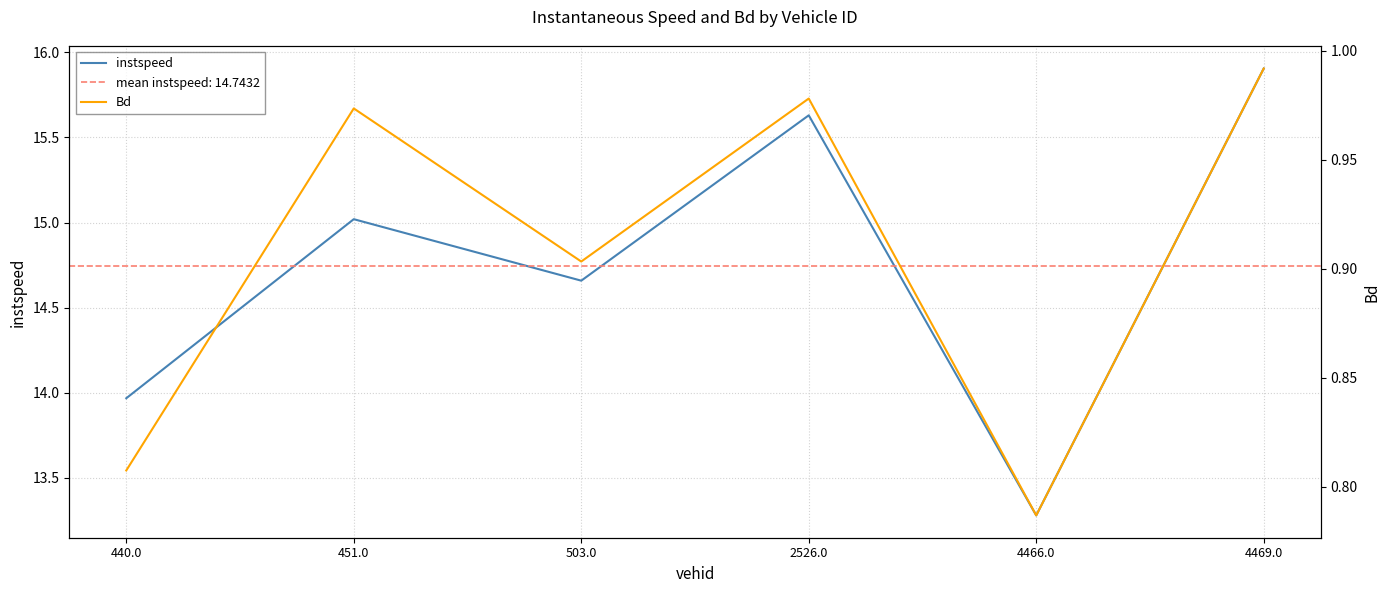

Where is the first local maximum for Bd?

451.0